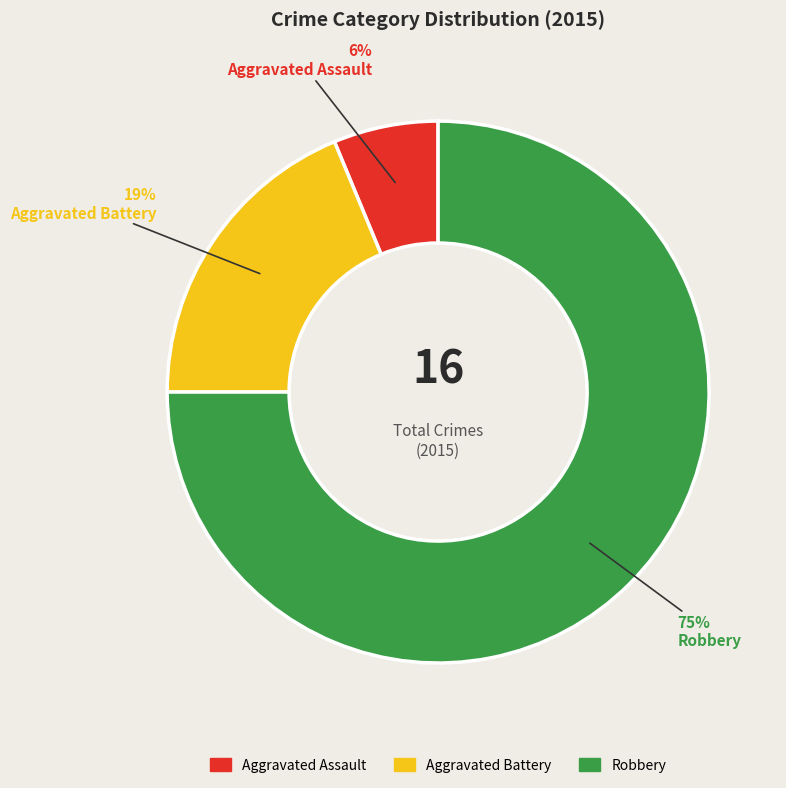

To the nearest percent, what is the difference between the largest and smallest slice percentages?

69%